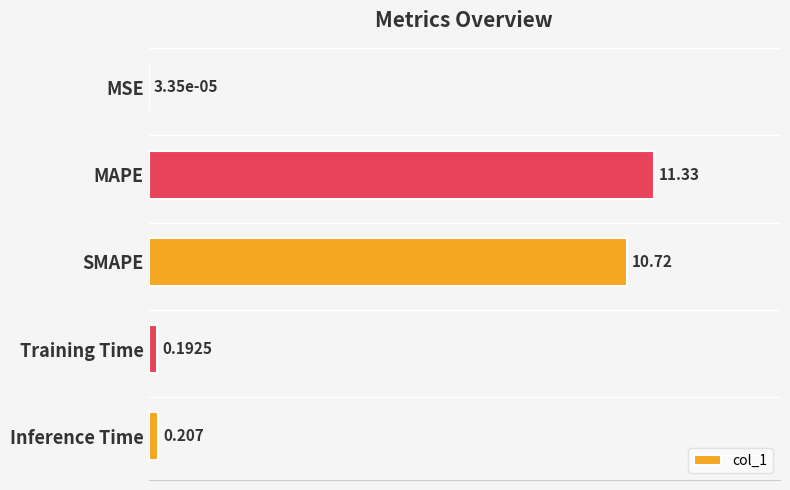

Which has a higher value, Inference Time or MAPE?

MAPE